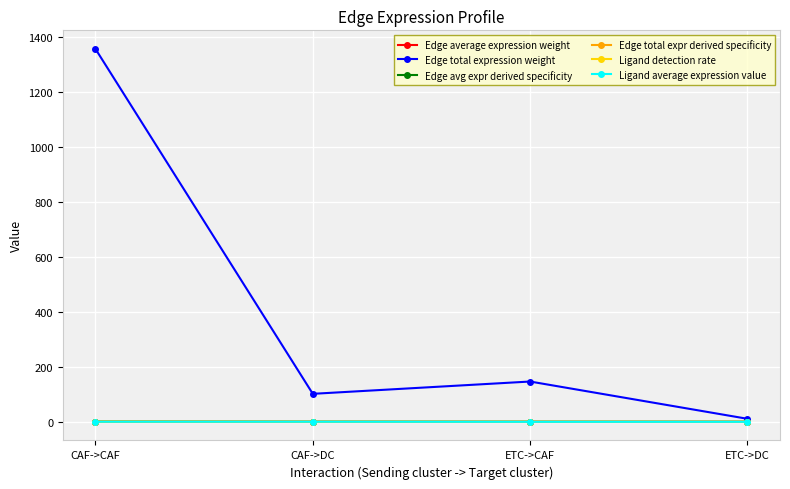

The value of Ligand detection rate at ETC->CAF is 0.0. True or false?

True